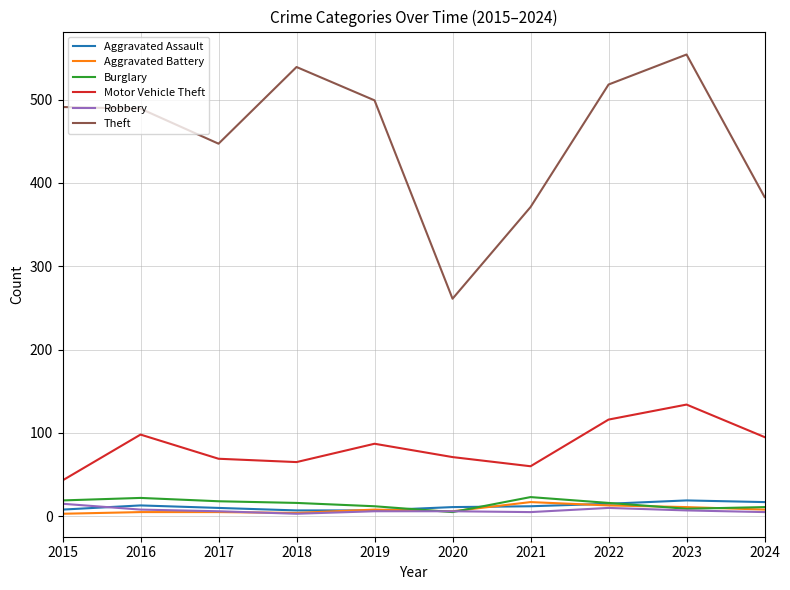

The value of Motor Vehicle Theft at 2022 is 44. True or false?

False